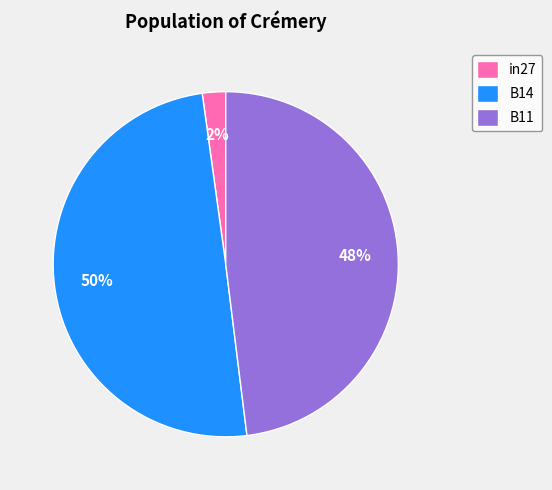

To the nearest percent, what is the average slice percentage?

33%